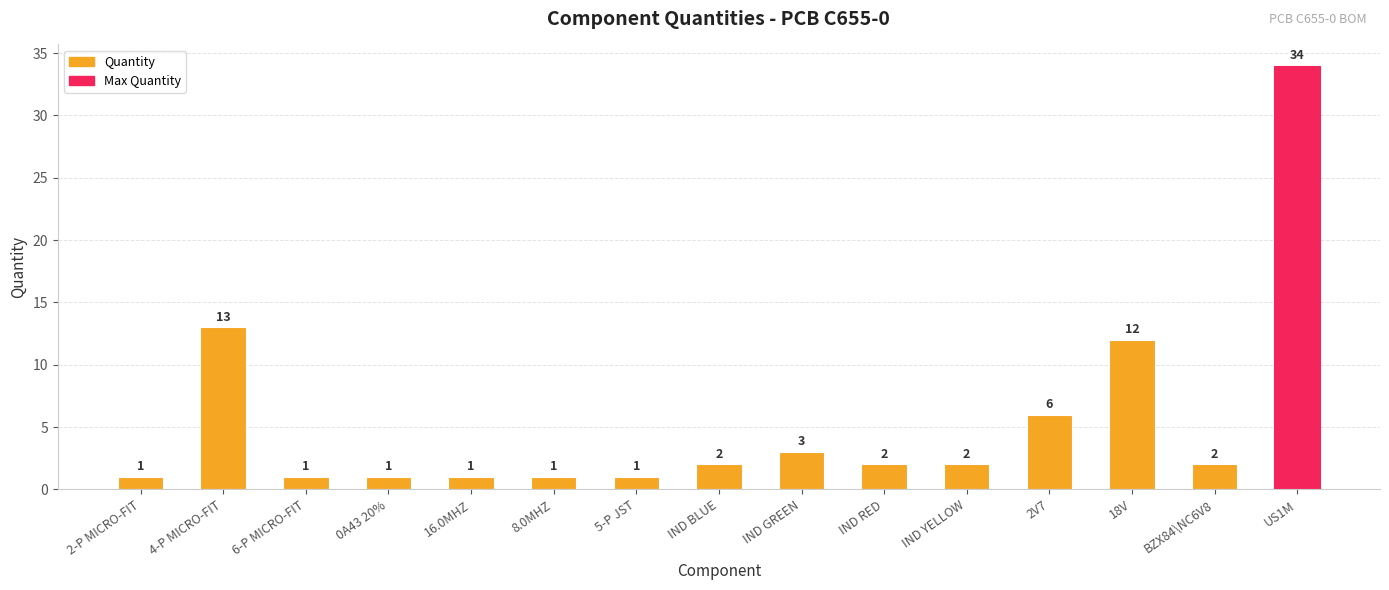

What position from the right is US1M?

1